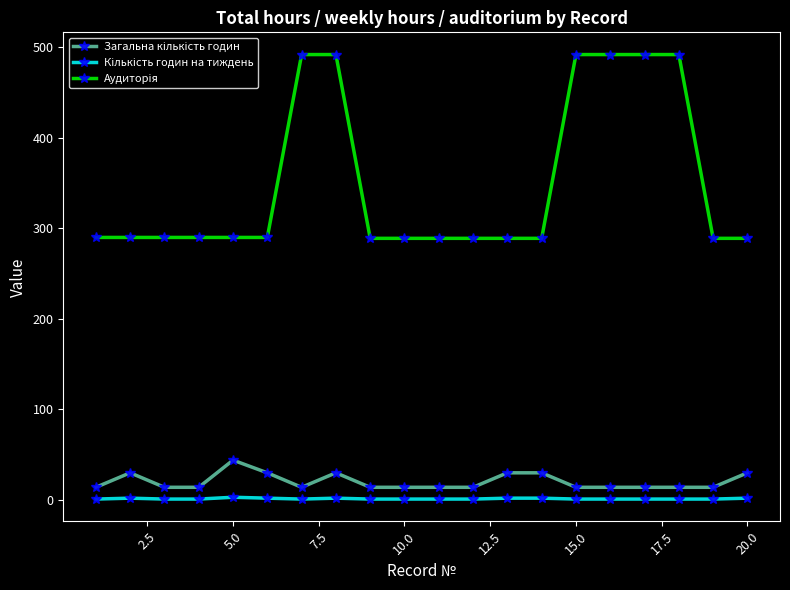

At how many categories does at least one series exceed 300?

6